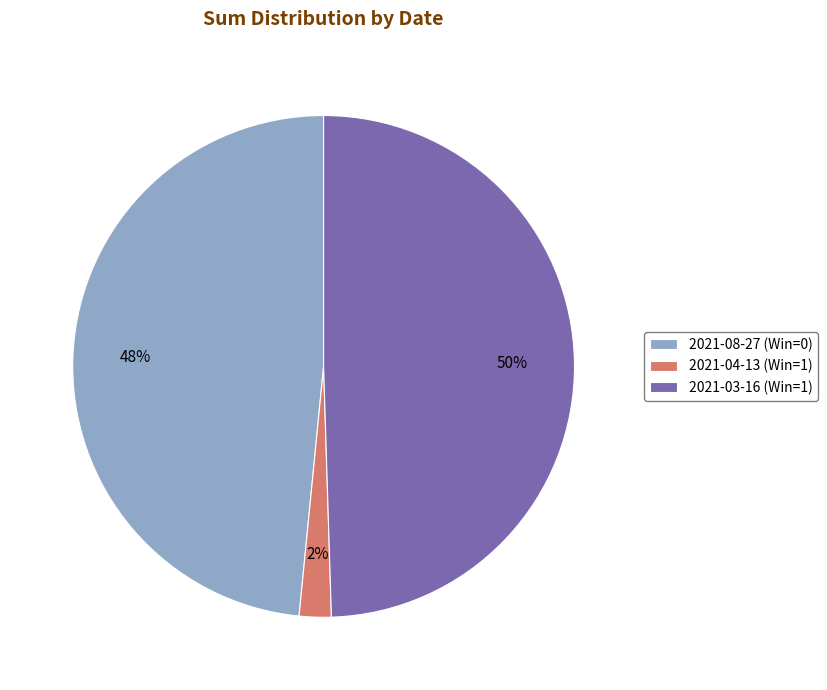

Does 2021-04-13 (Win=1) account for over 50% of the chart?

No